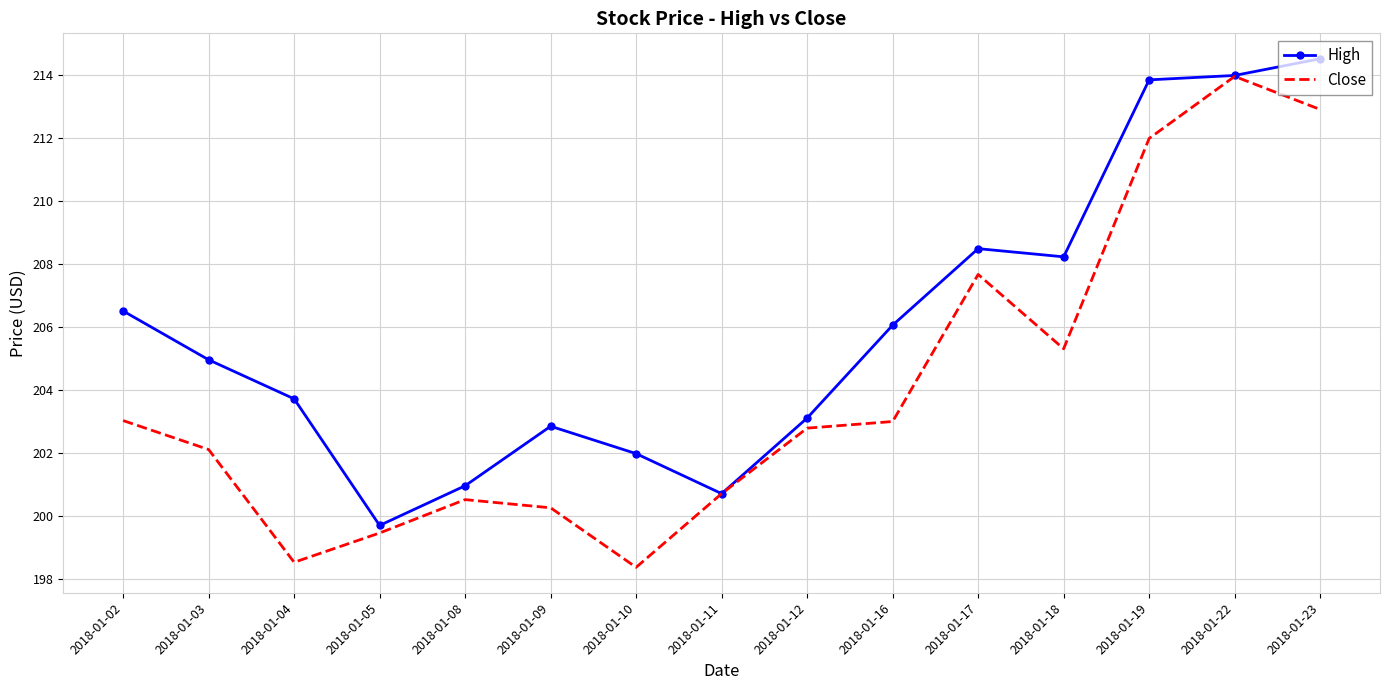

What is the total value across all series at 2018-01-04?

402.3